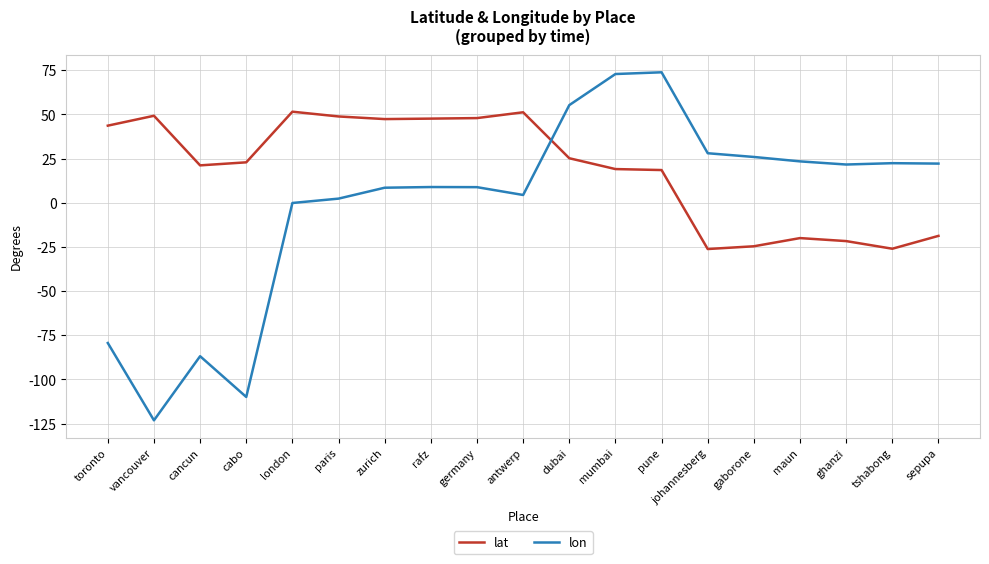

At maun, list the series in order from smallest to largest.

lat, lon